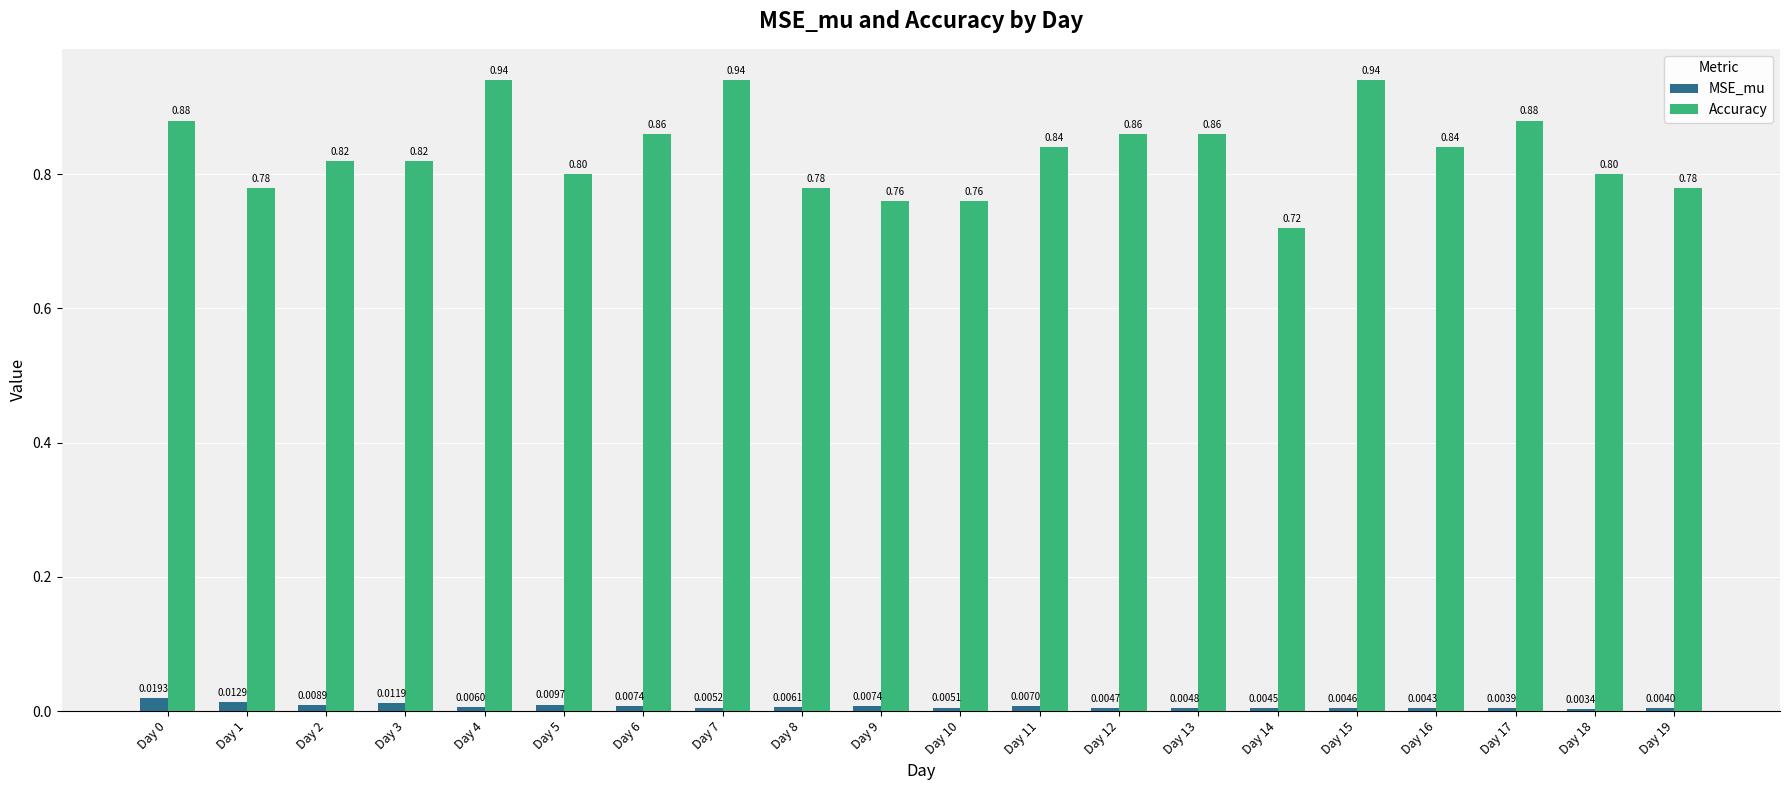

Which series has the widest spread of values?

Accuracy